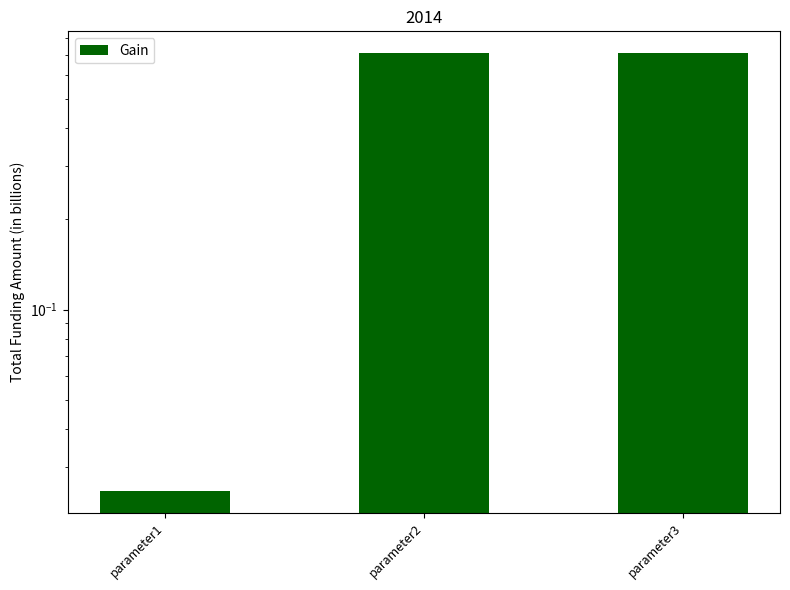

List the labels in order of value, smallest first.

parameter1, parameter2, parameter3